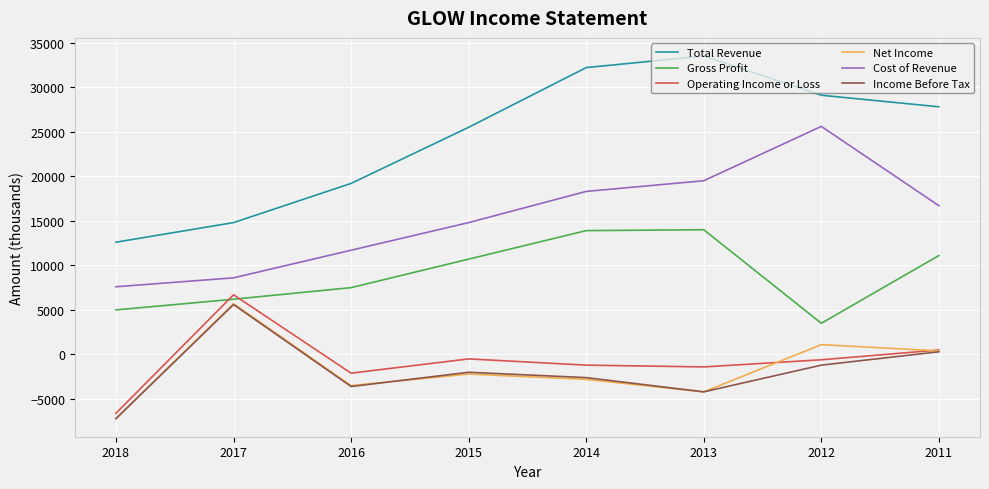

True or false: Operating Income or Loss and Total Revenue intersect in this chart.

False